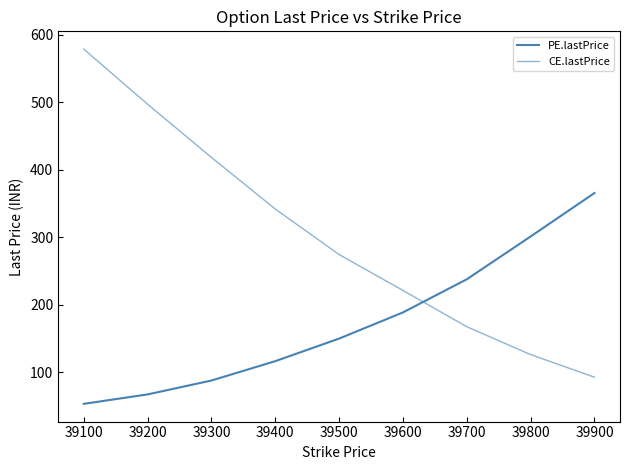

How many intersections are there between PE.lastPrice and CE.lastPrice?

1